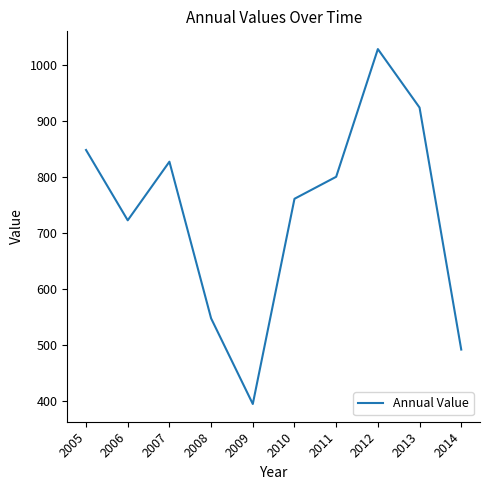

Where is the data nearest to the value 711?

2006